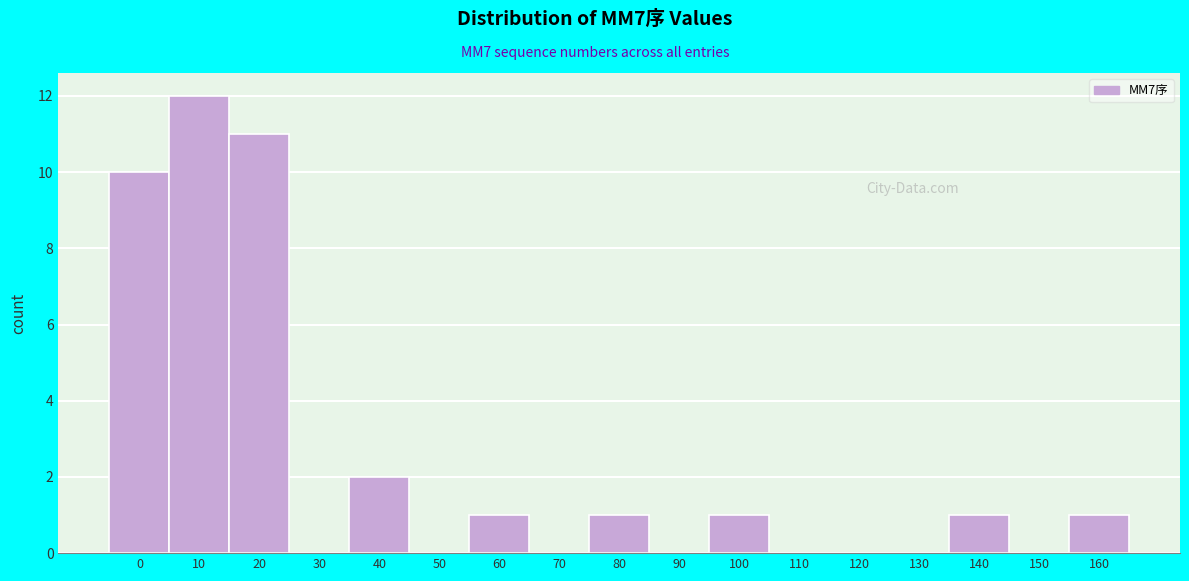

Reading left to right, what are all the values shown in this chart?

0=10	10=12	20=11	30=0	40=2	50=0	60=1	70=0	80=1	90=0	100=1	110=0	120=0	130=0	140=1	150=0	160=1